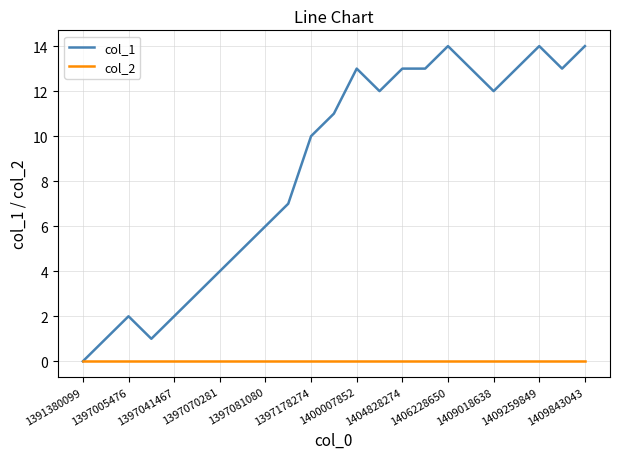

What are all the series names shown in the legend?

col_1, col_2